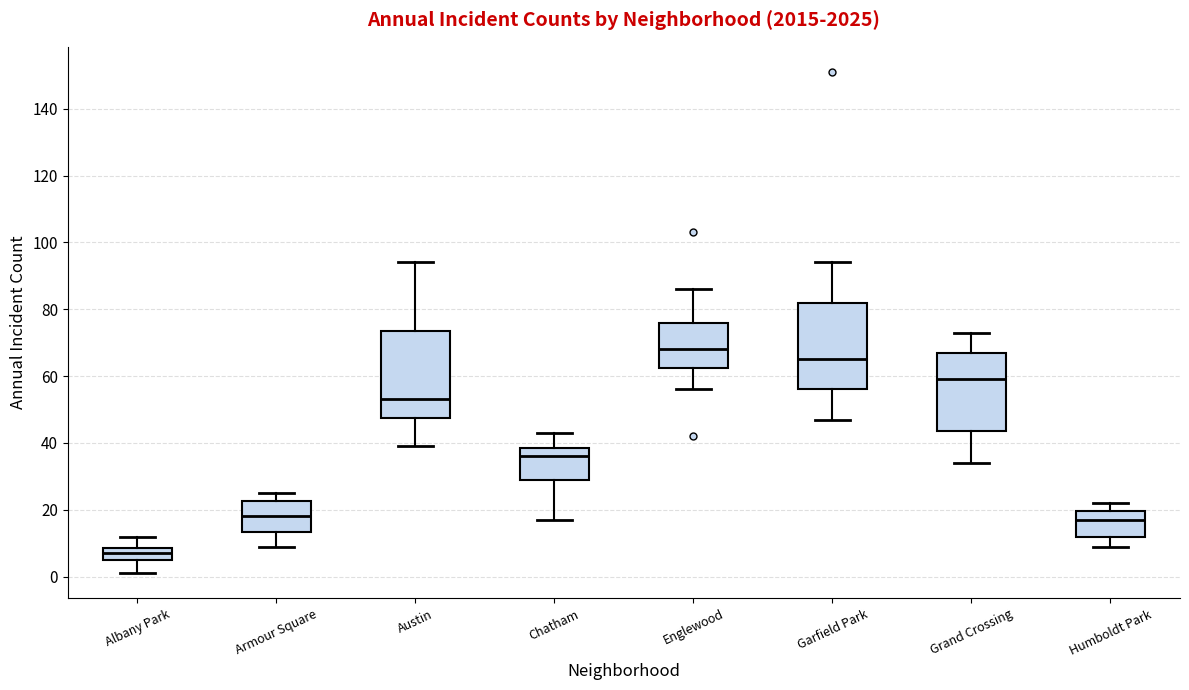

Where does the lower whisker of the box for Grand Crossing end on the y-axis? The values are not printed on the chart, so give them approximately, as read against the axis.

34